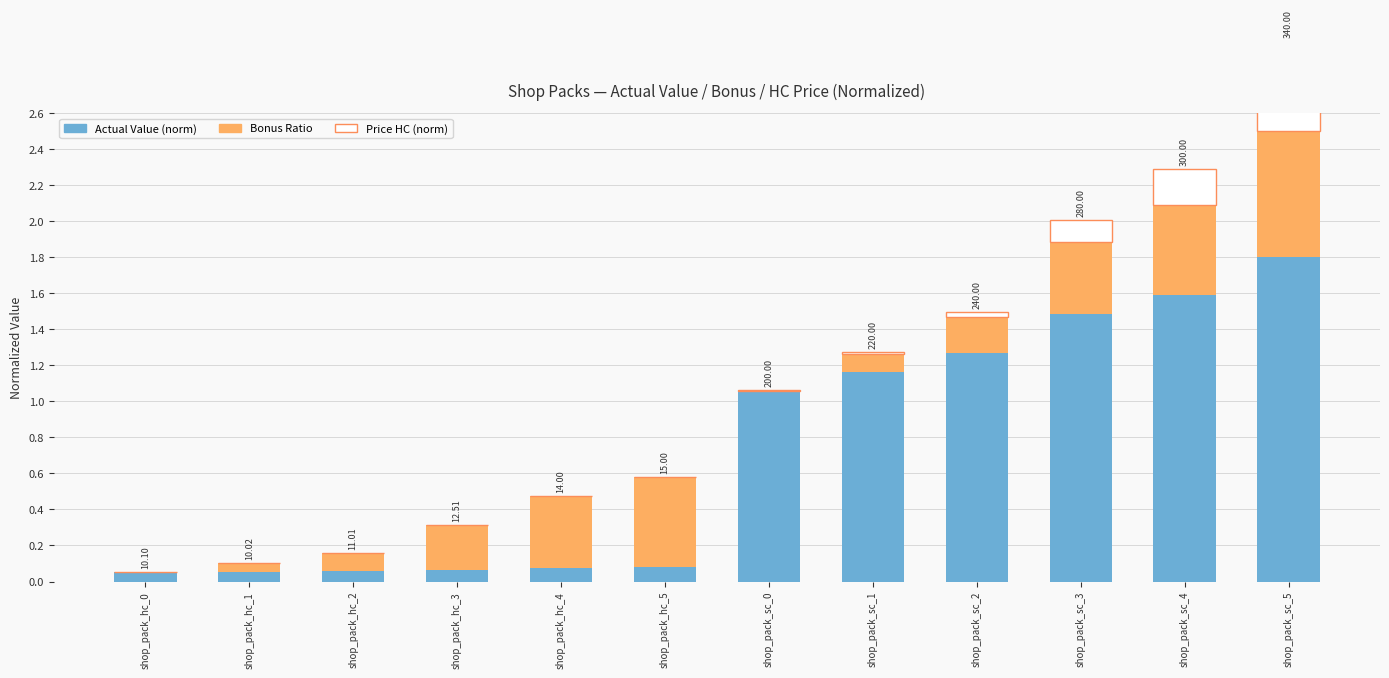

How many groups of bars are there?

12